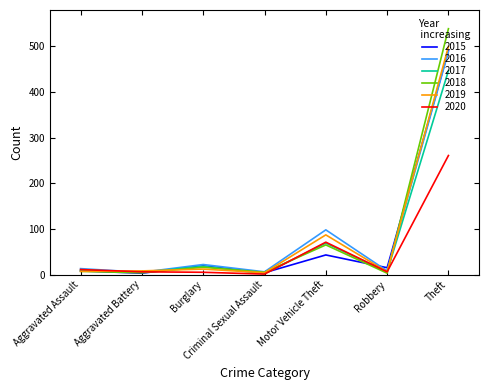

What is the maximum value shown in the chart?

539